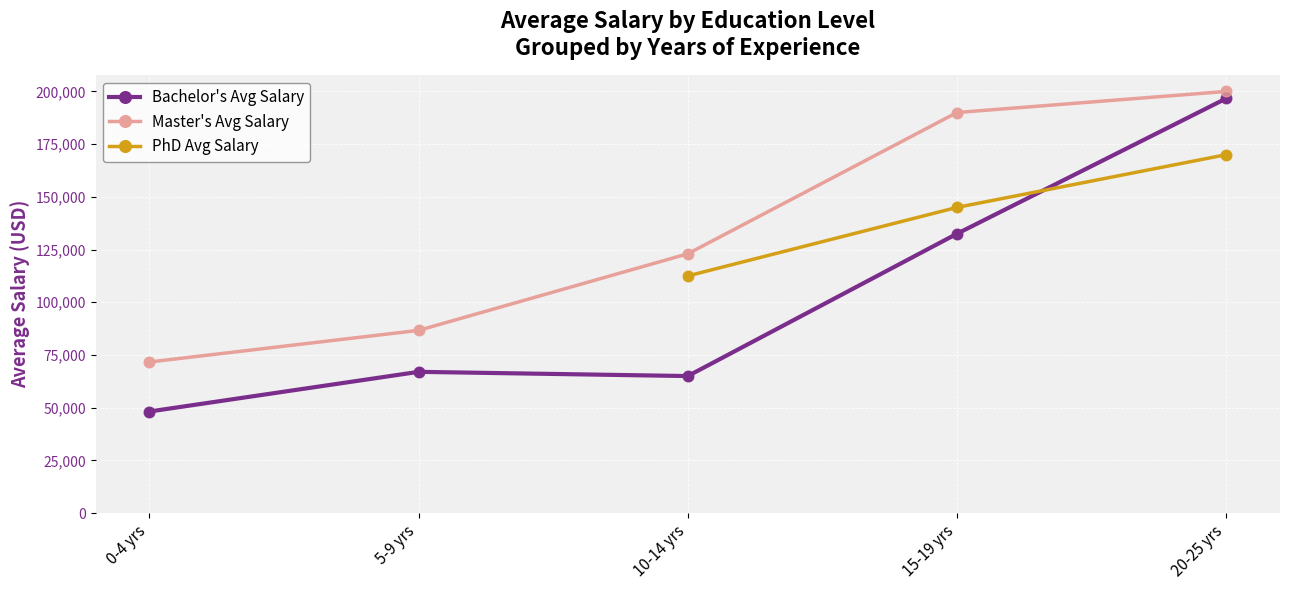

Which series reaches the maximum Y coordinate?

Master's Avg Salary